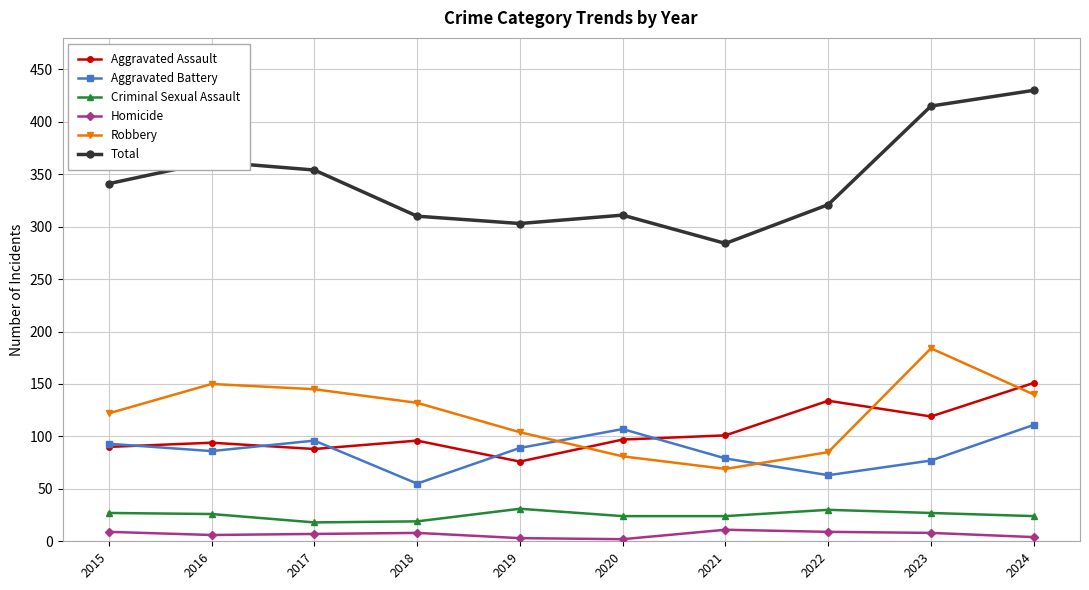

What is the smallest value displayed?

2